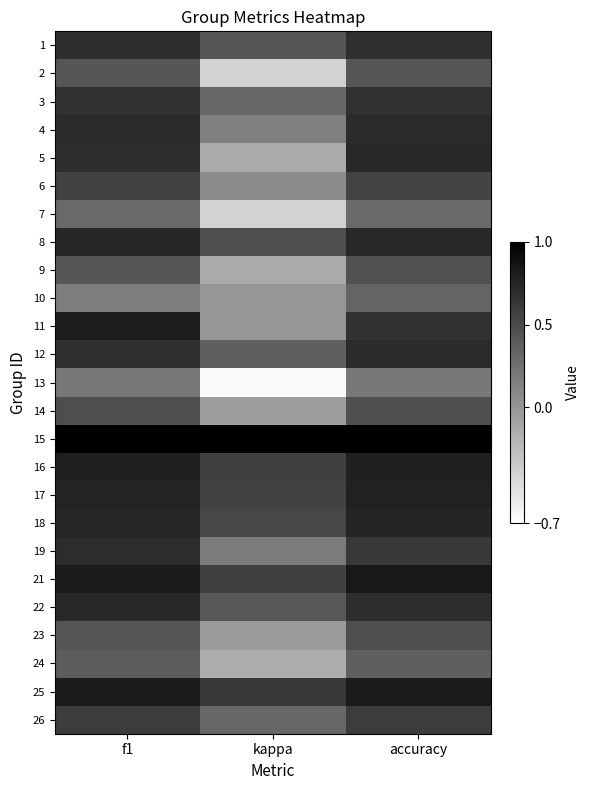

Reading right to left, transcribe all the data shown in this chart.

1: accuracy=0.7	kappa=0.4	f1=0.7
2: accuracy=0.4	kappa=-0.4	f1=0.4
3: accuracy=0.7	kappa=0.3	f1=0.7
4: accuracy=0.7	kappa=0.2	f1=0.7
5: accuracy=0.7	kappa=-0.1	f1=0.7
6: accuracy=0.5	kappa=0.1	f1=0.6
7: accuracy=0.3	kappa=-0.4	f1=0.3
8: accuracy=0.7	kappa=0.5	f1=0.7
9: accuracy=0.5	kappa=-0.1	f1=0.4
10: accuracy=0.3	kappa=0.0	f1=0.2
11: accuracy=0.7	kappa=0.0	f1=0.8
12: accuracy=0.7	kappa=0.4	f1=0.7
13: accuracy=0.2	kappa=-0.7	f1=0.2
14: accuracy=0.5	kappa=-0.0	f1=0.5
15: accuracy=1.0	kappa=1.0	f1=1.0
16: accuracy=0.8	kappa=0.6	f1=0.8
17: accuracy=0.8	kappa=0.6	f1=0.8
18: accuracy=0.8	kappa=0.5	f1=0.7
19: accuracy=0.6	kappa=0.2	f1=0.7
21: accuracy=0.8	kappa=0.6	f1=0.8
22: accuracy=0.7	kappa=0.4	f1=0.7
23: accuracy=0.5	kappa=-0.0	f1=0.4
24: accuracy=0.4	kappa=-0.2	f1=0.4
25: accuracy=0.8	kappa=0.6	f1=0.8
26: accuracy=0.6	kappa=0.3	f1=0.6